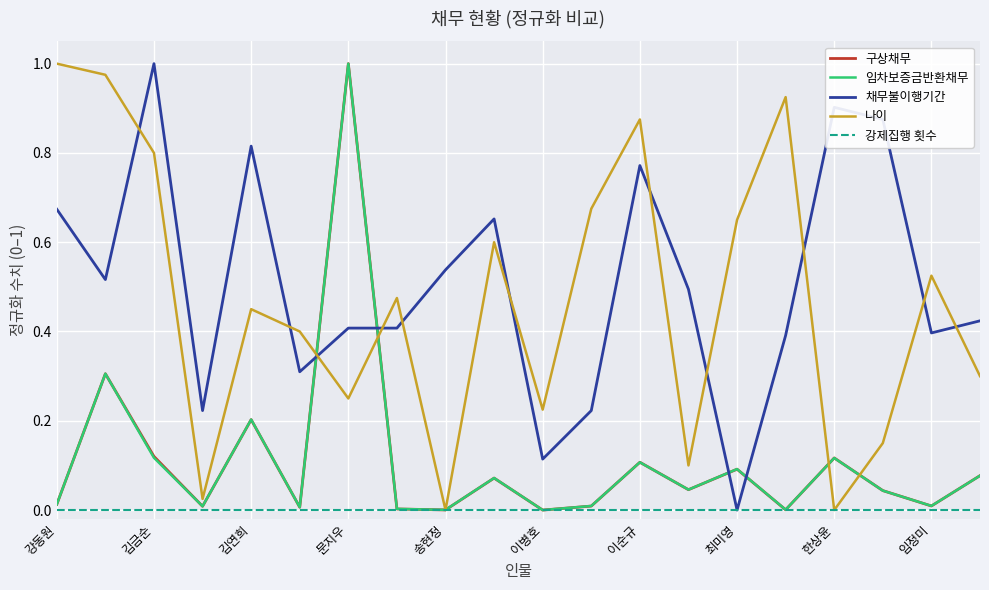

After their last crossing, which series has the higher values: 나이 or 채무불이행기간?

채무불이행기간